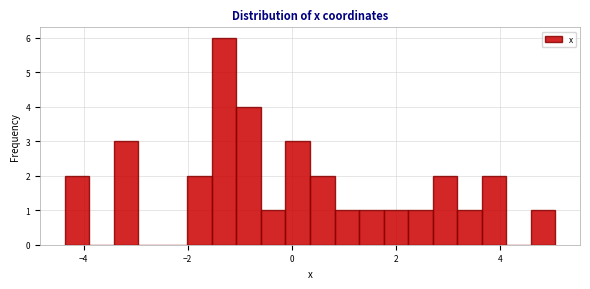

Read against the x-axis, roughly where is the centre of the tallest bar?

-1.4